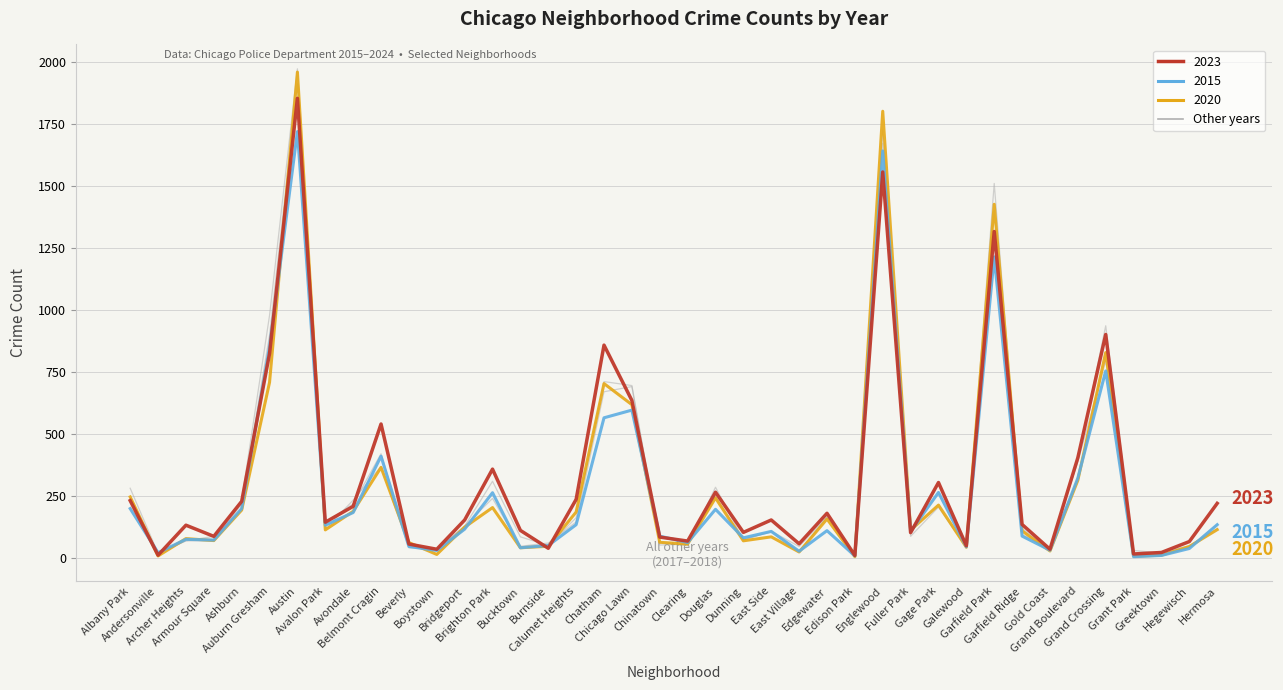

At which category is the sum across all series the highest?

Austin